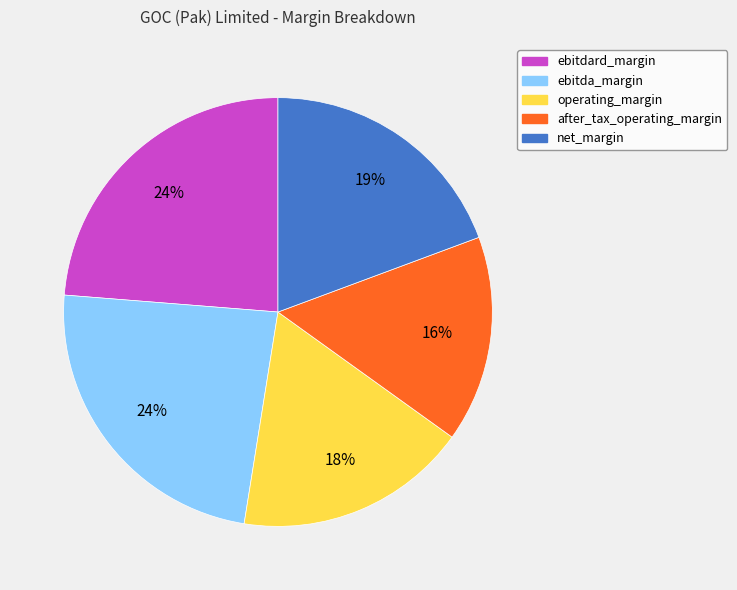

Which category has the smallest portion of the pie?

after_tax_operating_margin